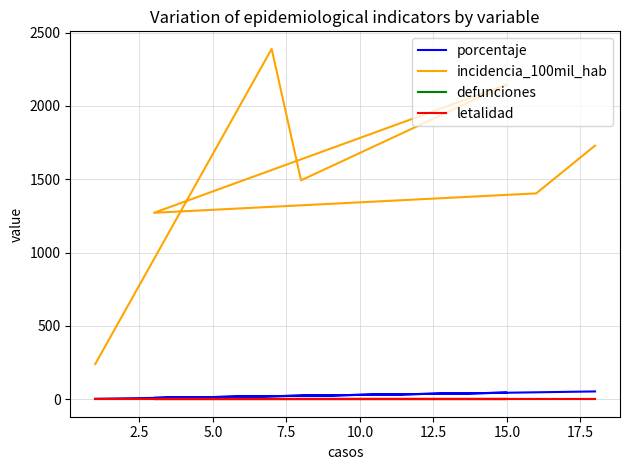

Does the chart display data point markers on the line(s)?

No